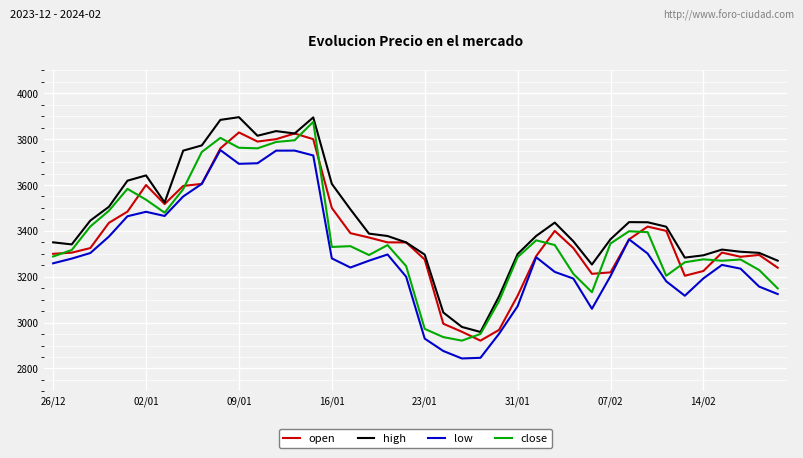

What is the maximum value for close?

3875.7